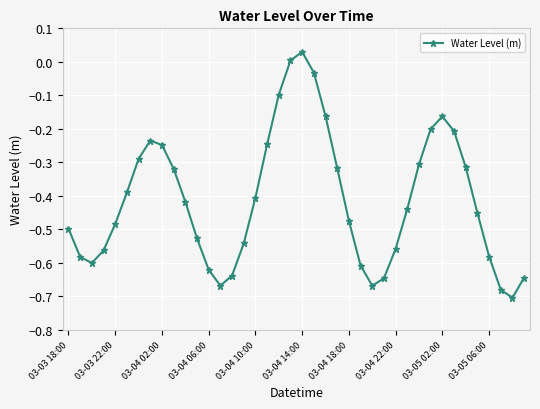

What is the sum of all values?

-16.5